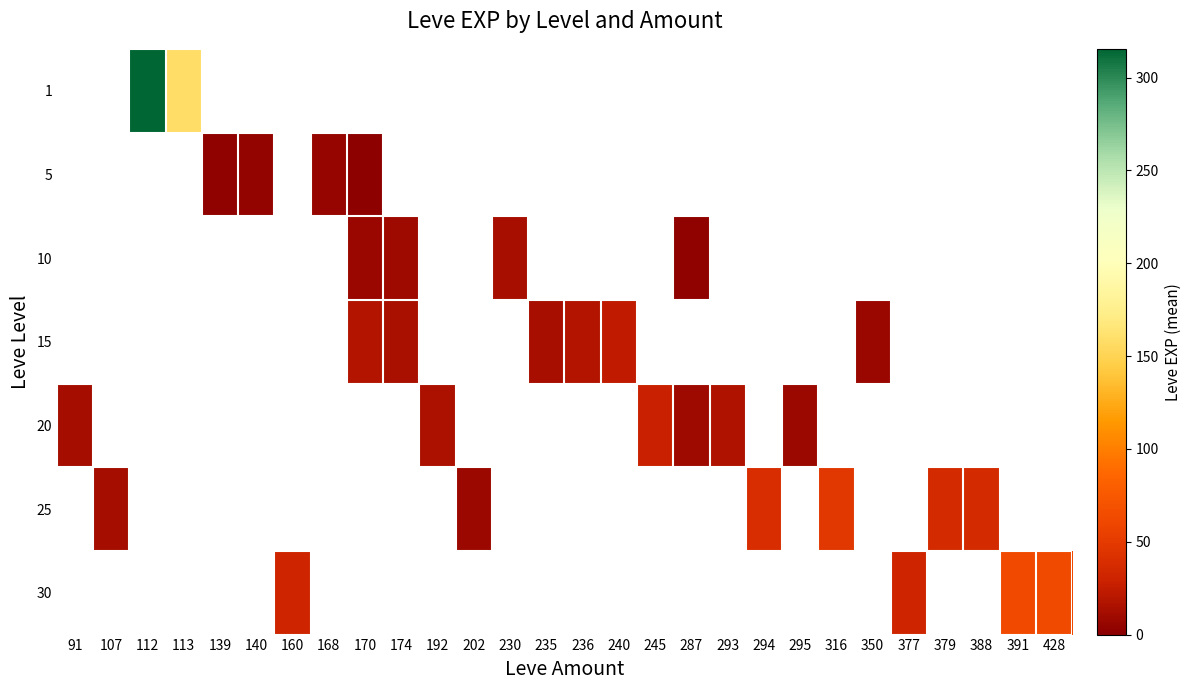

How many data points does each series have?

28